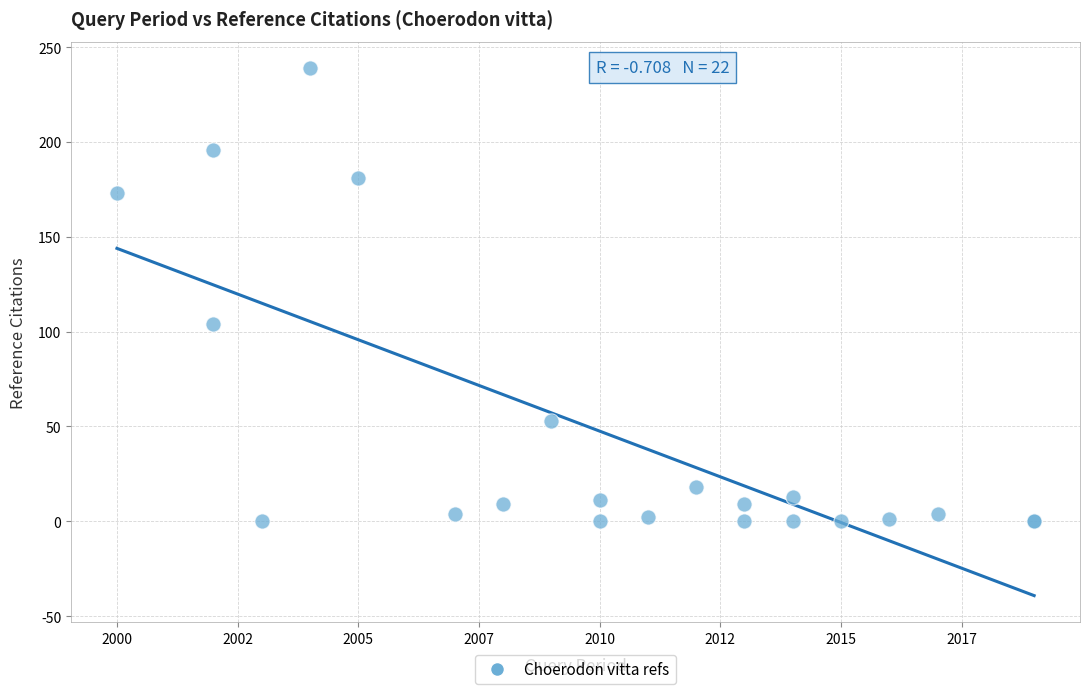

What Y value in the scatter plot is closest to 119?

104